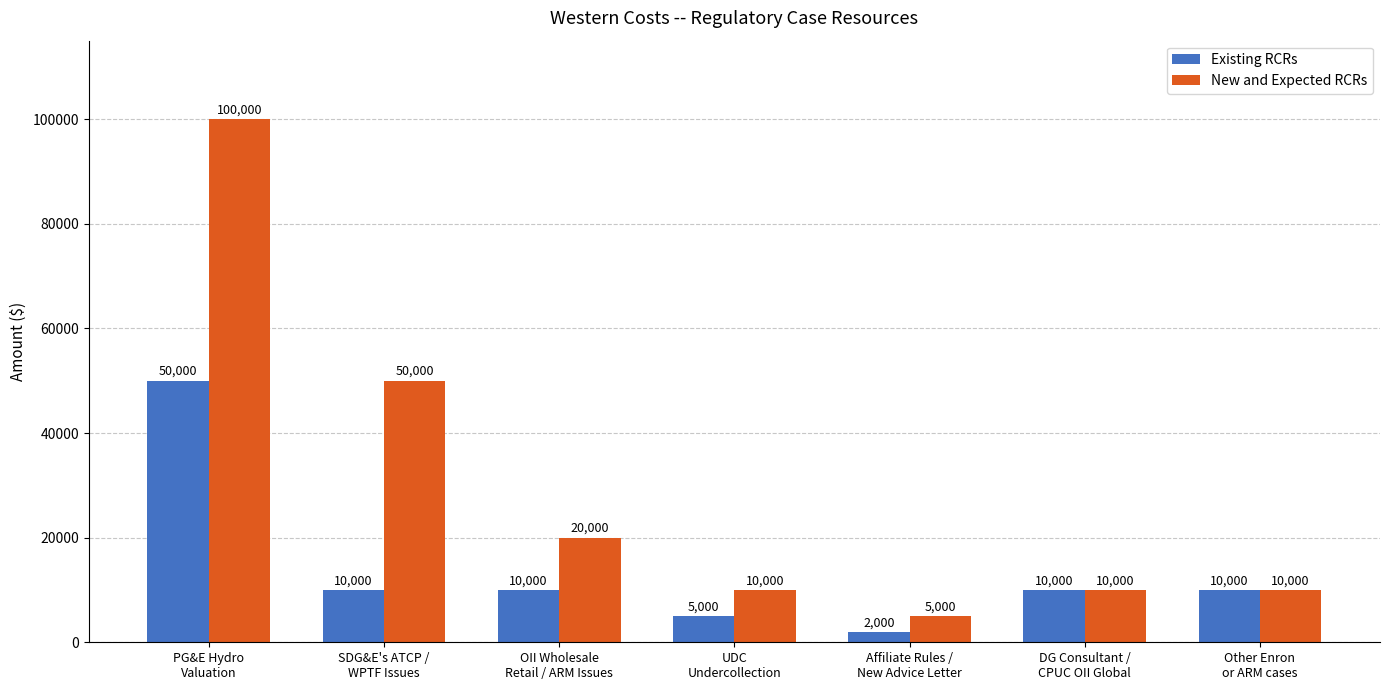

What is the label of the 6th bar from the left?

DG Consultant /
CPUC OII Global